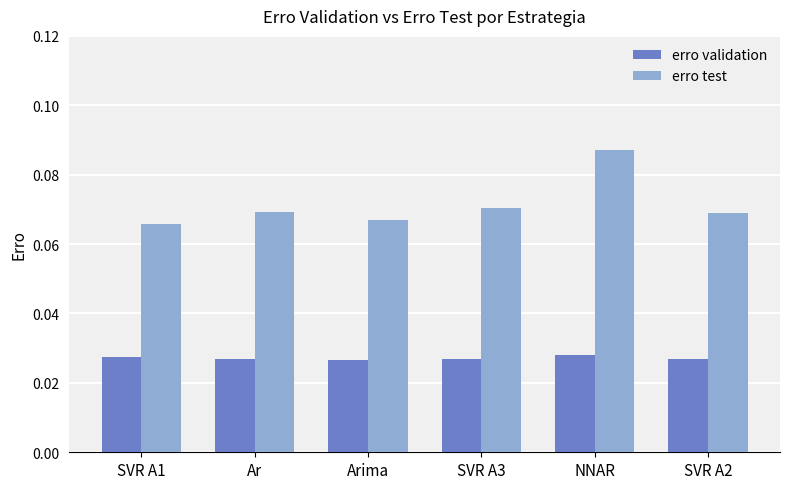

Which series has the largest range (max minus min)?

erro test